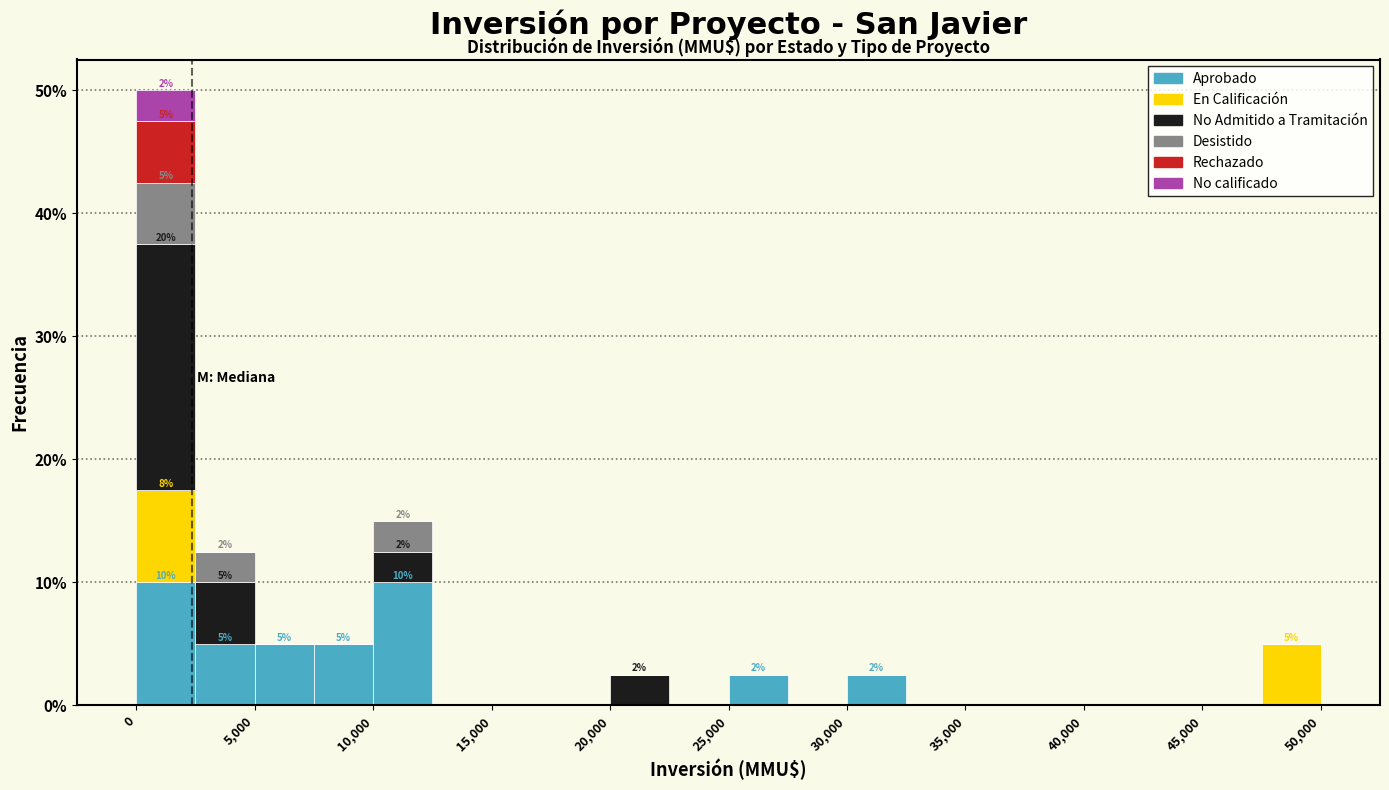

Which range on the x-axis has the tallest stacked bar (by total height)?

0 to 2500